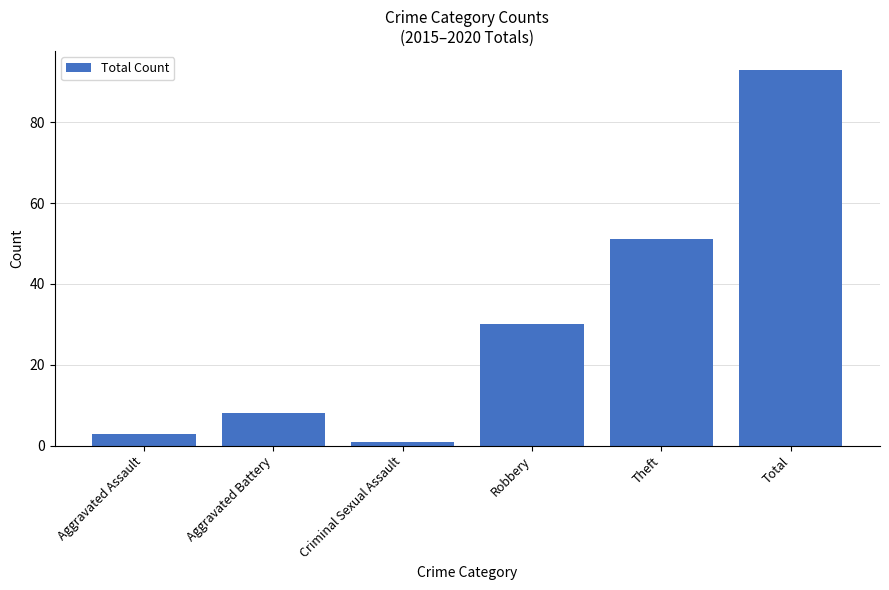

What is the difference between the maximum and minimum values?

92